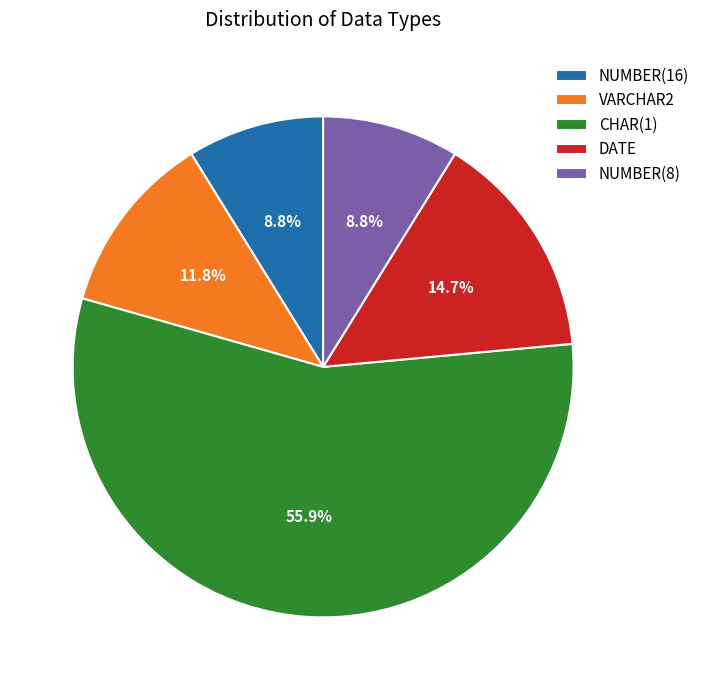

Does any single category account for the majority?

Yes